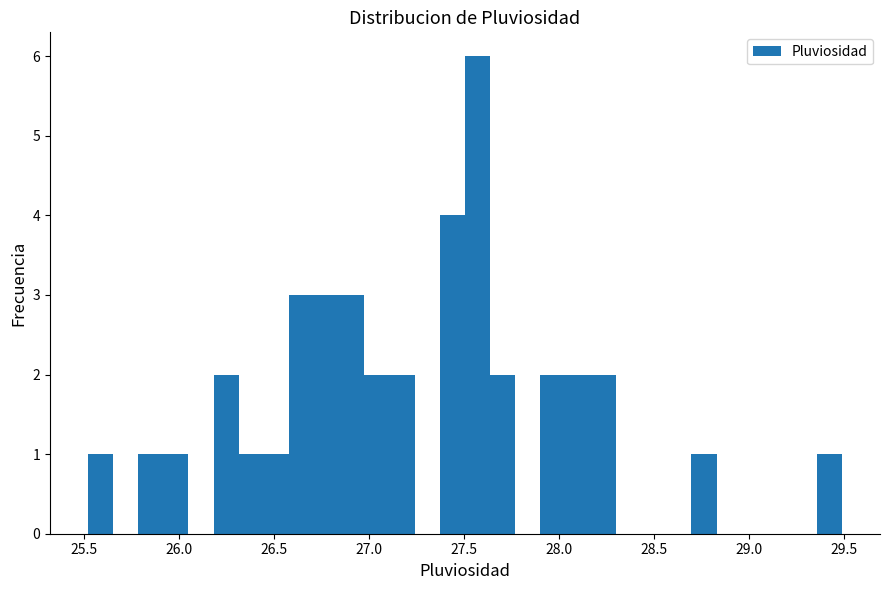

Around what value on the x-axis is the tallest bar? Give the approximate position of its centre, as read against the axis.

27.55